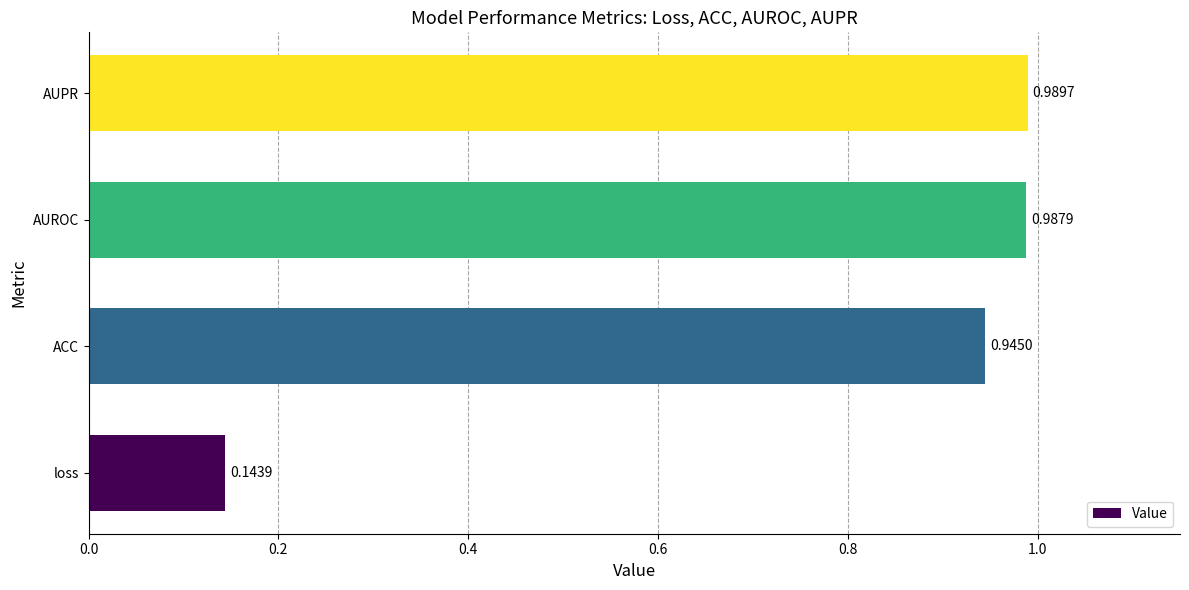

List the labels in order of value, smallest first.

loss, ACC, AUROC, AUPR